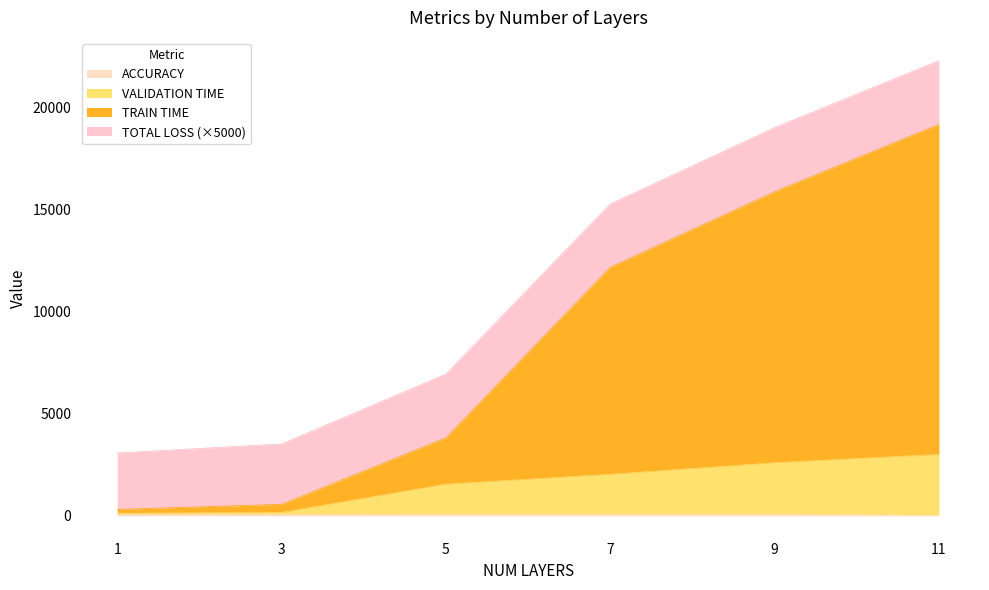

What is the maximum value shown in the chart?

19157.8